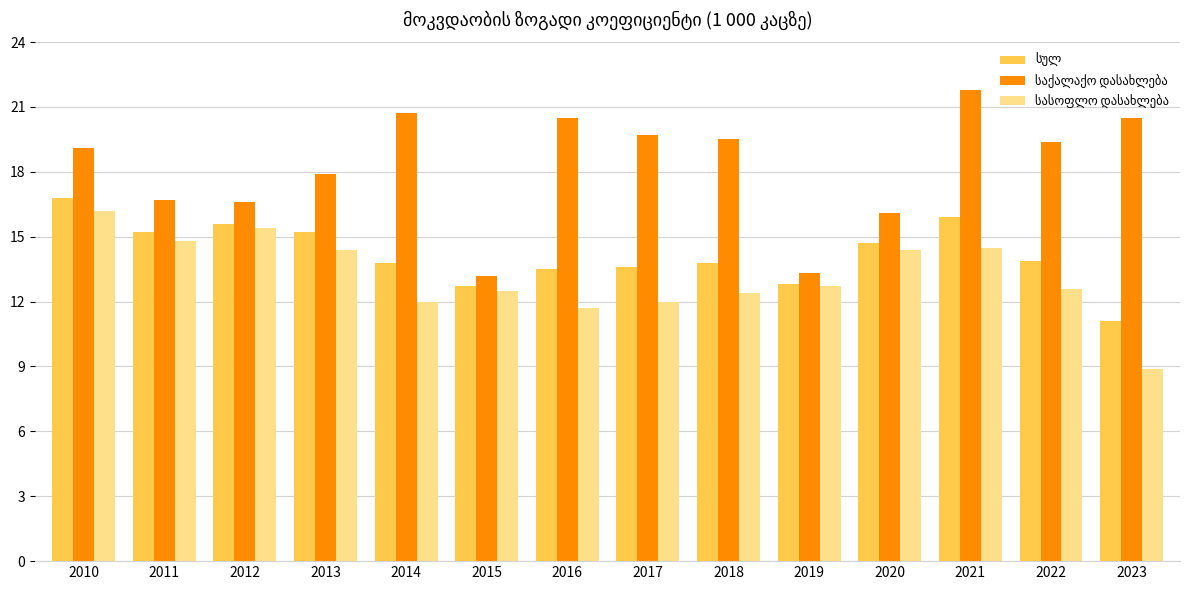

What is the total value across all series at 2014?

46.5